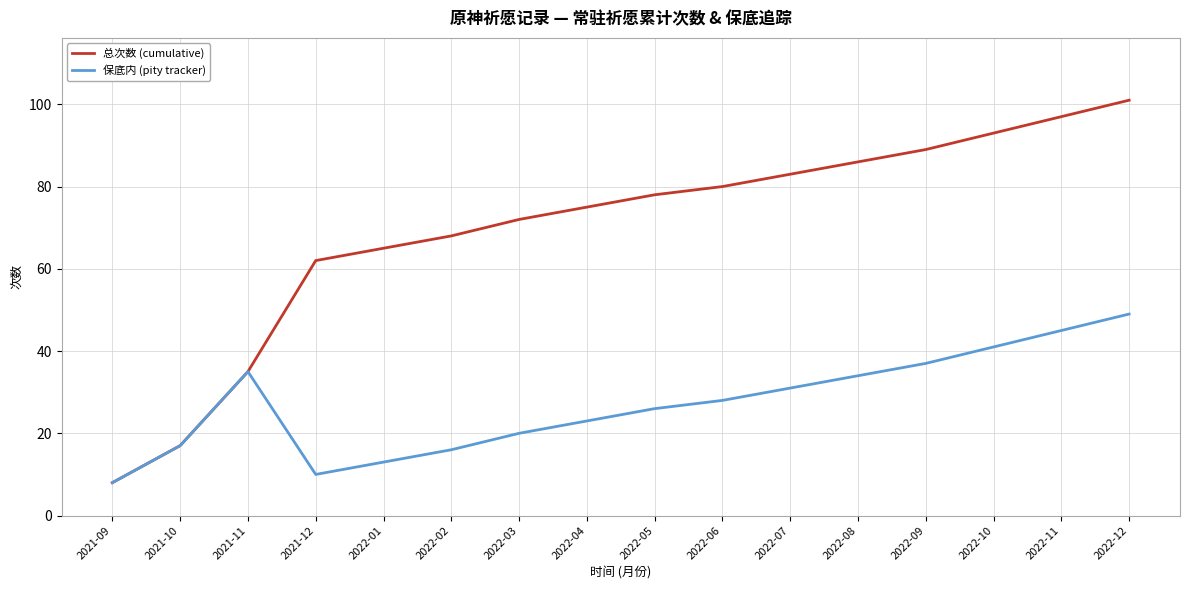

In 保底内 (pity tracker), how many points are lower than both neighbors (excluding endpoints)?

1